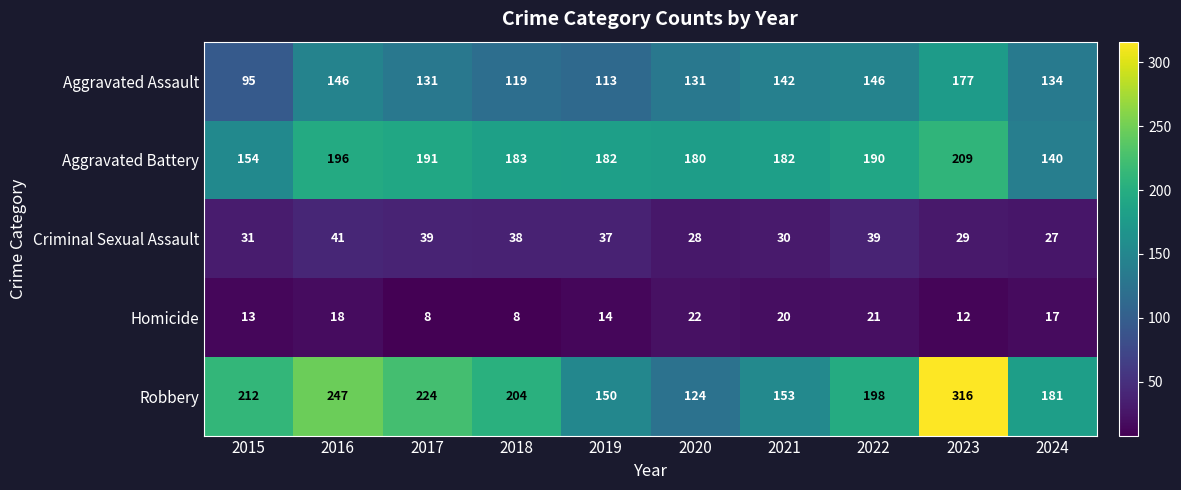

What is the spread (max minus min) of values at 2016?

229